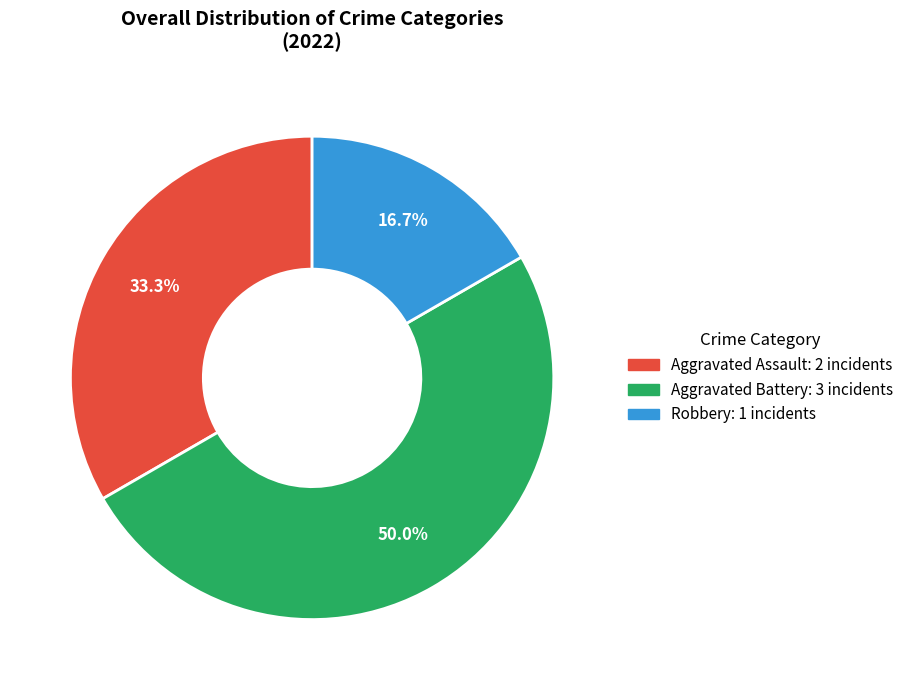

Count the number of slices in the pie.

3